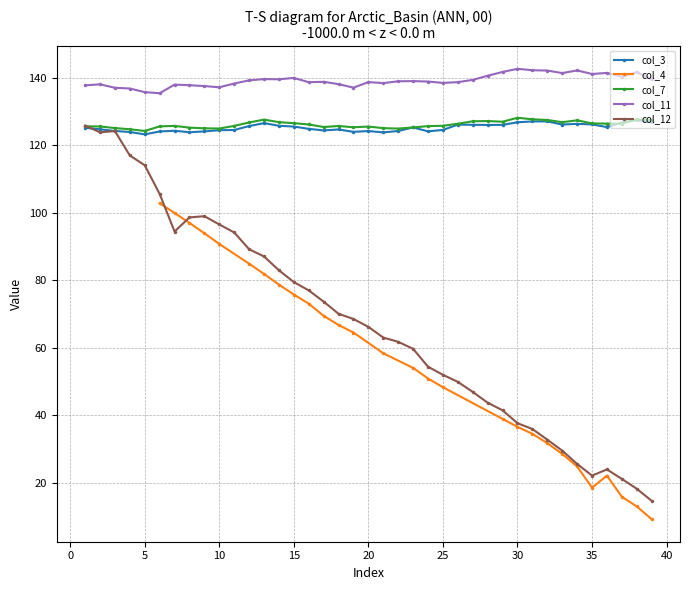

What is the highest value of the col_11 series?

142.7